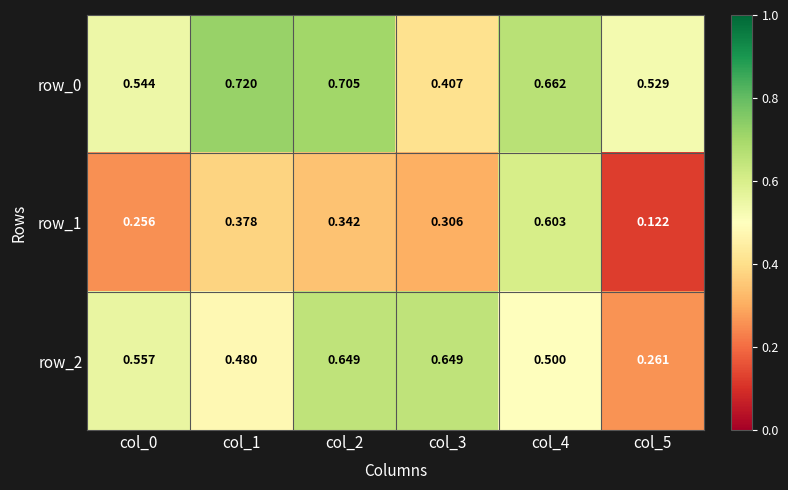

How many categories are shown in the chart?

6